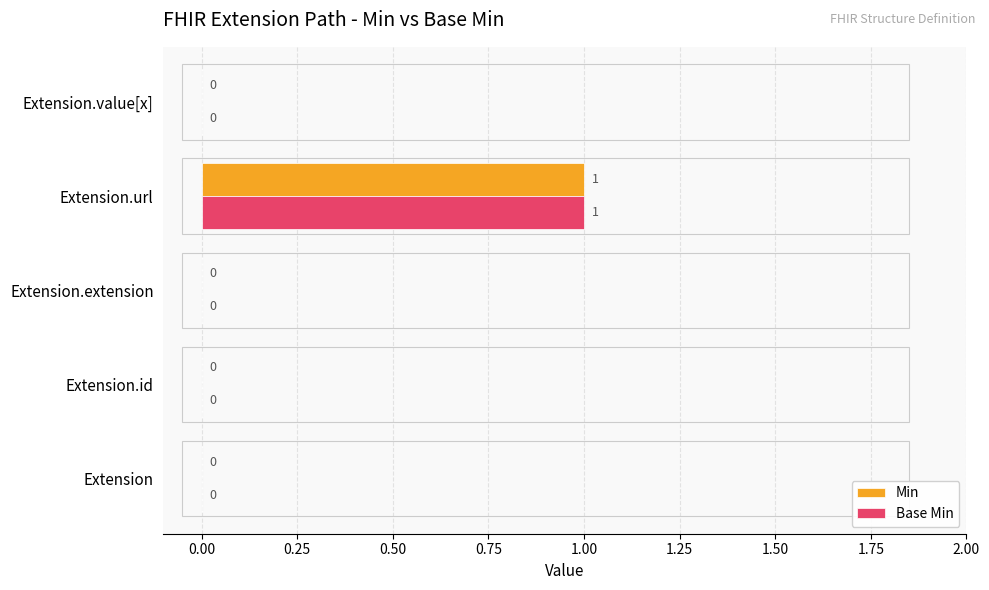

The value of Base Min at Extension.id is 0. True or false?

True